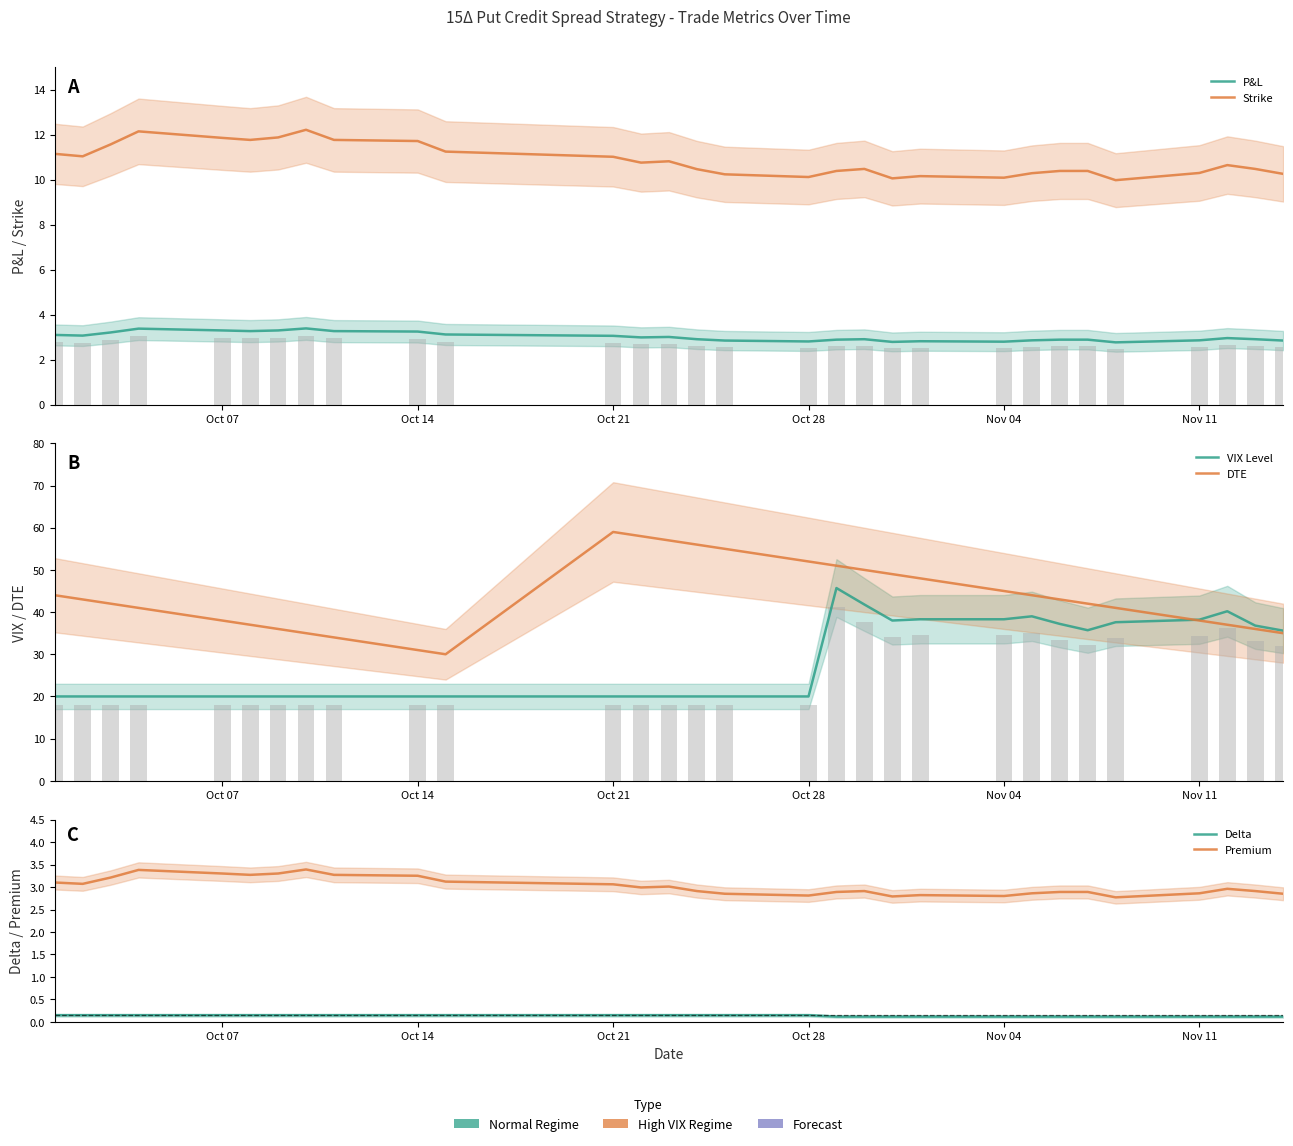

How many data points does each series have?

30